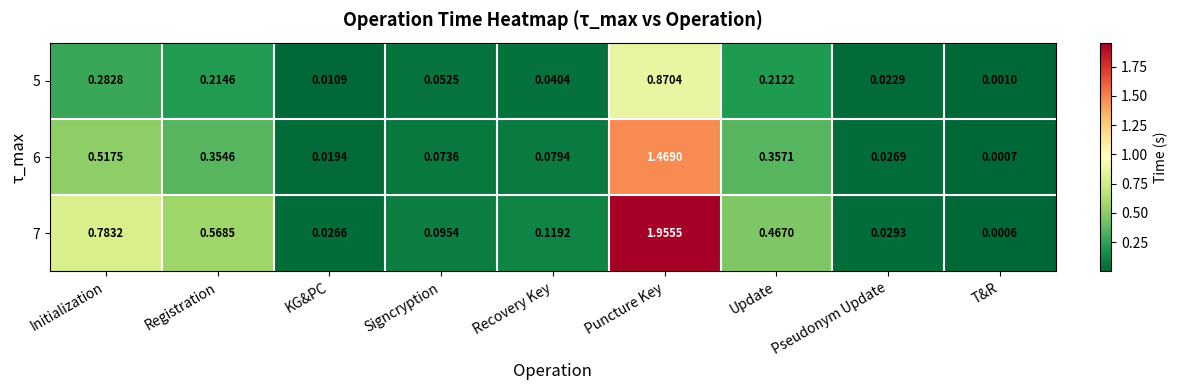

Where is 7 nearest to the value 0?

T&R